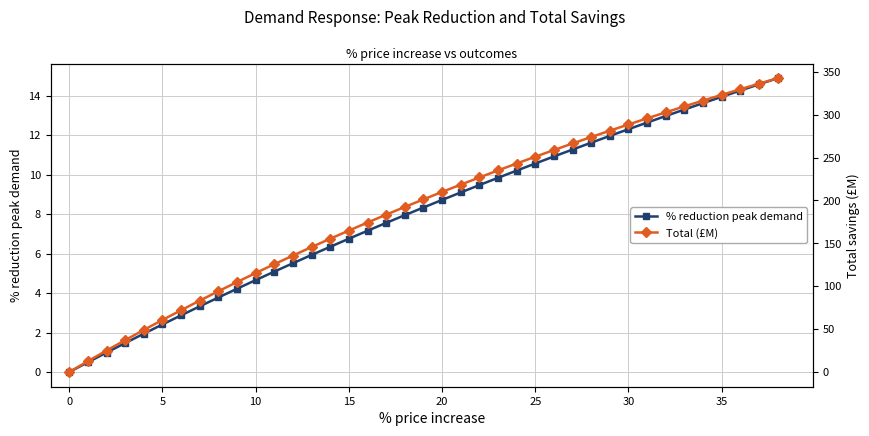

Is it true that % reduction peak demand equals 8.3 at 19?

True